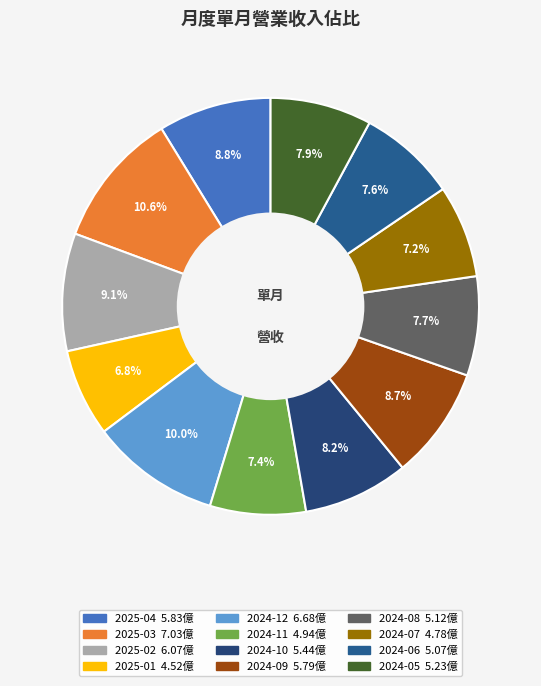

How many slices are in this pie chart?

12